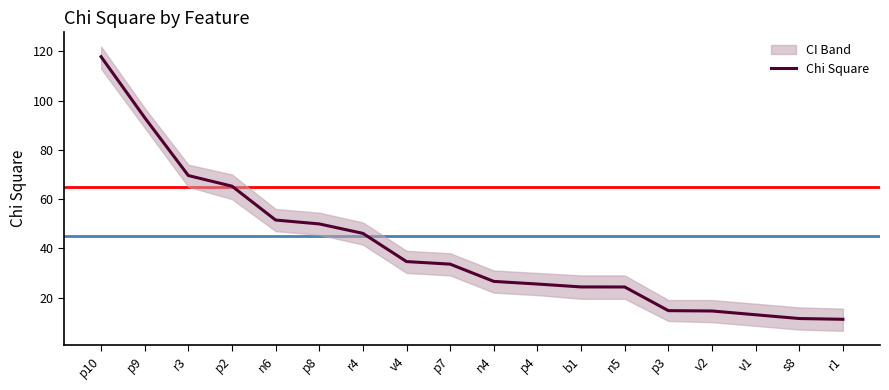

Rank the categories by value from highest to lowest.

p10, p9, r3, p2, n6, p8, r4, v4, p7, n4, p4, b1, n5, p3, v2, v1, s8, r1